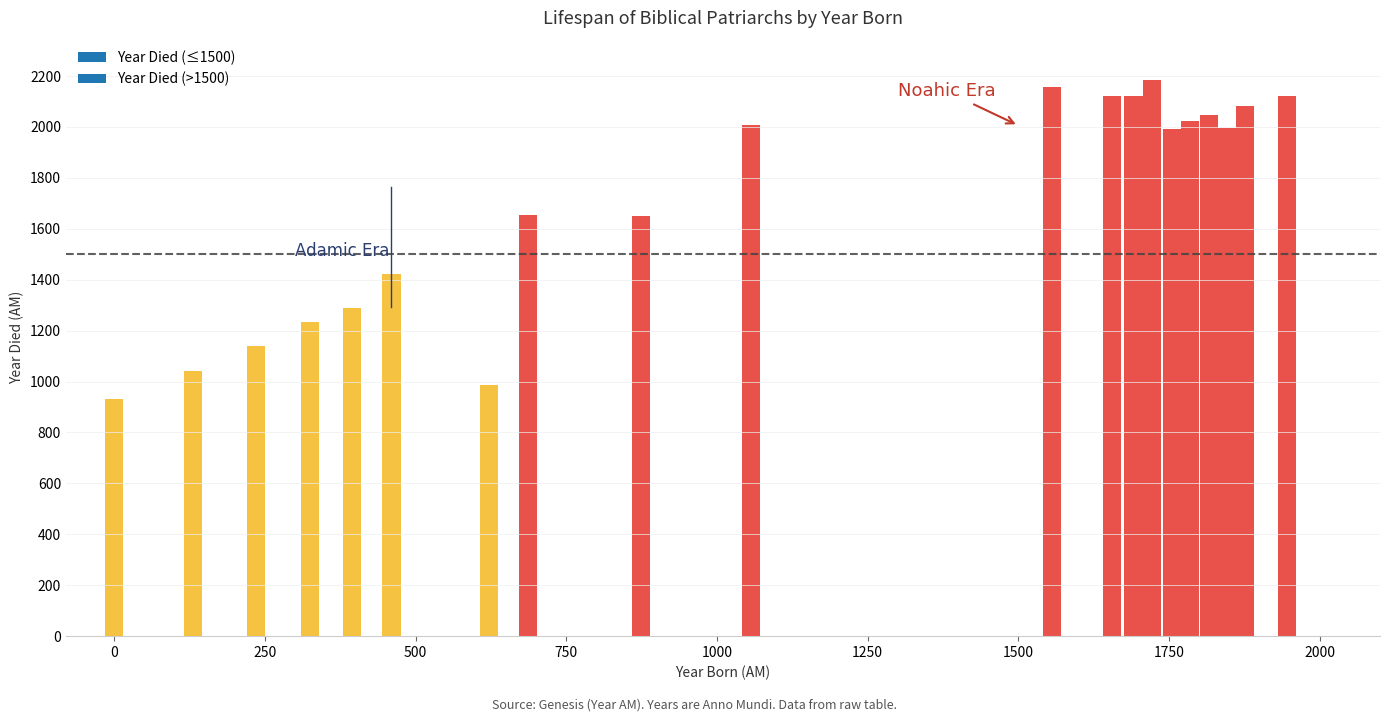

What is the greatest value displayed?

2185